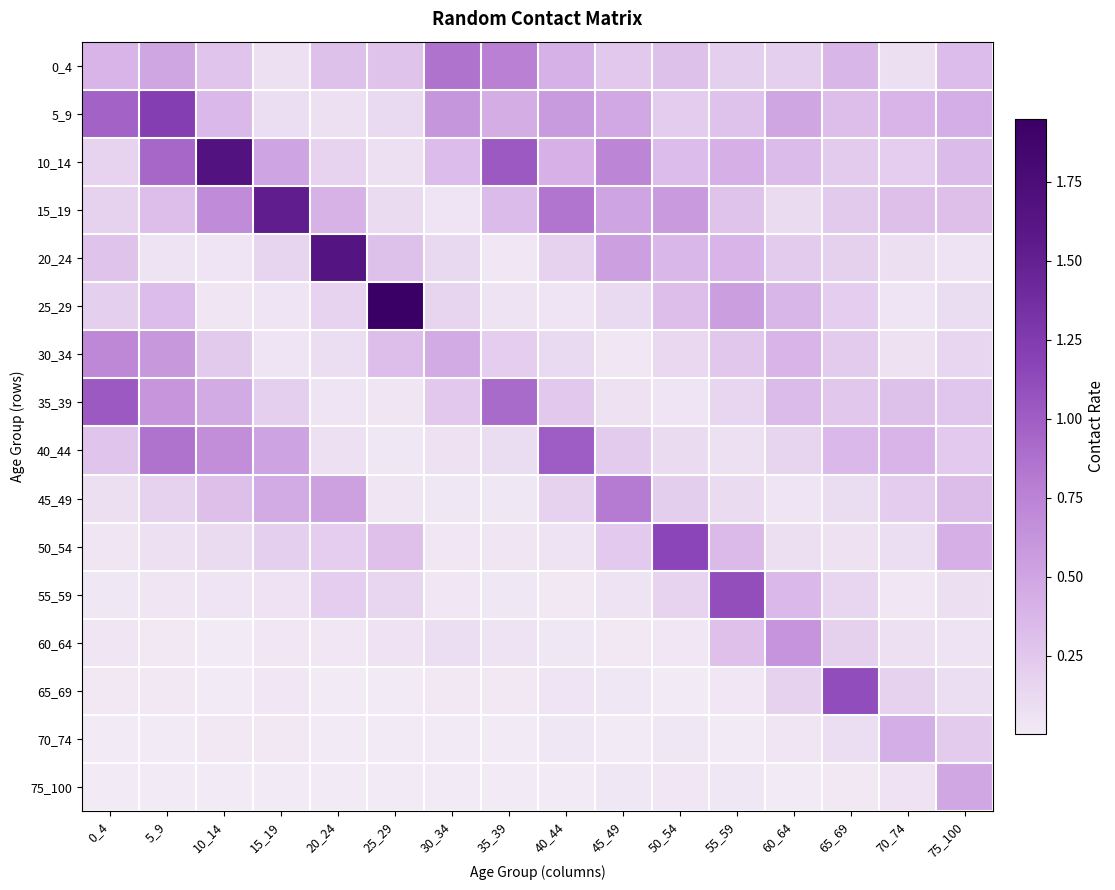

How many series are shown in this chart?

16